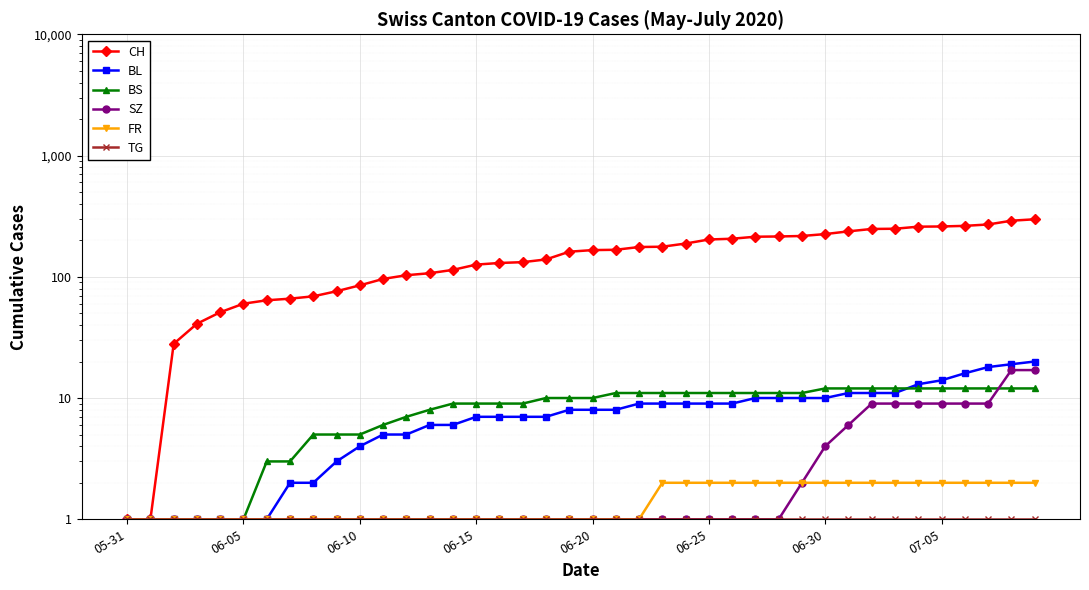

Which series has the largest total across all categories?

CH